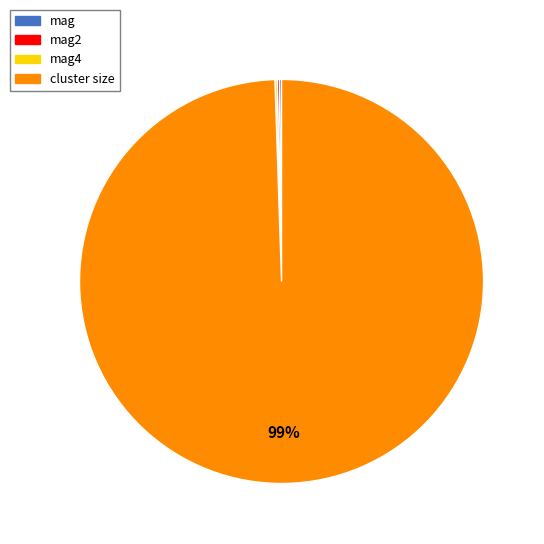

True or false: cluster size accounts for 99% of the total.

True